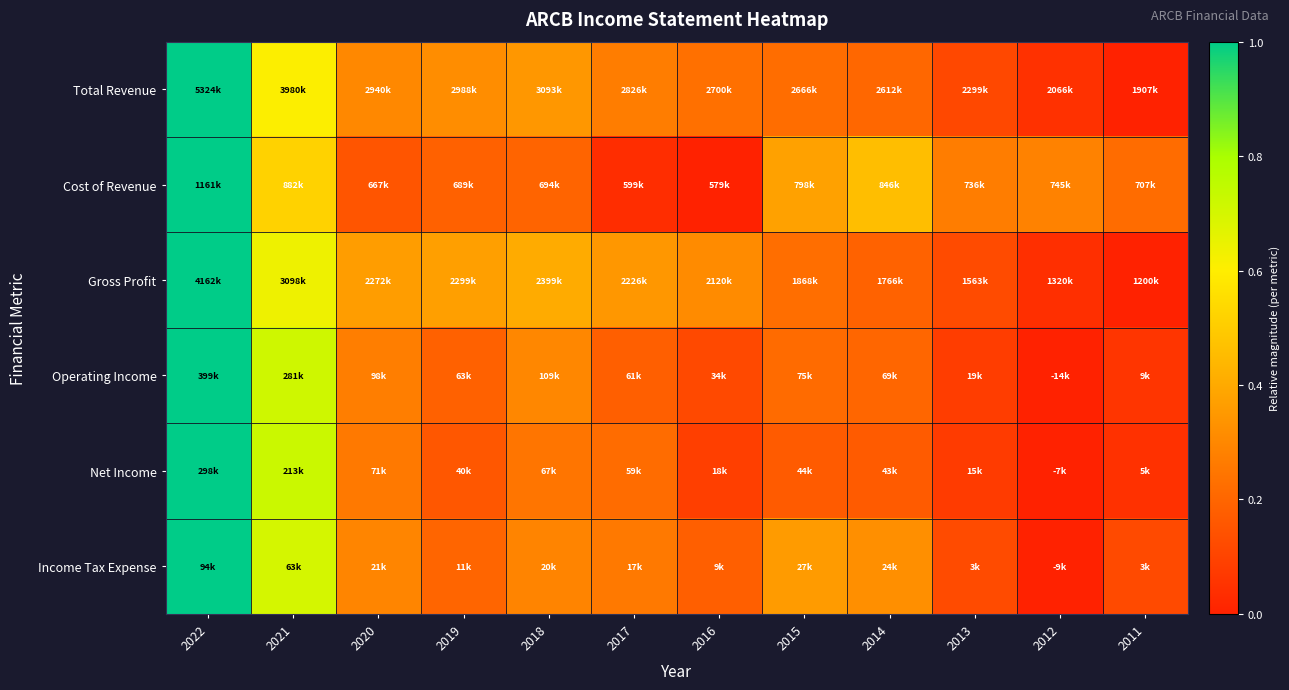

At how many categories does at least one series exceed 0?

12